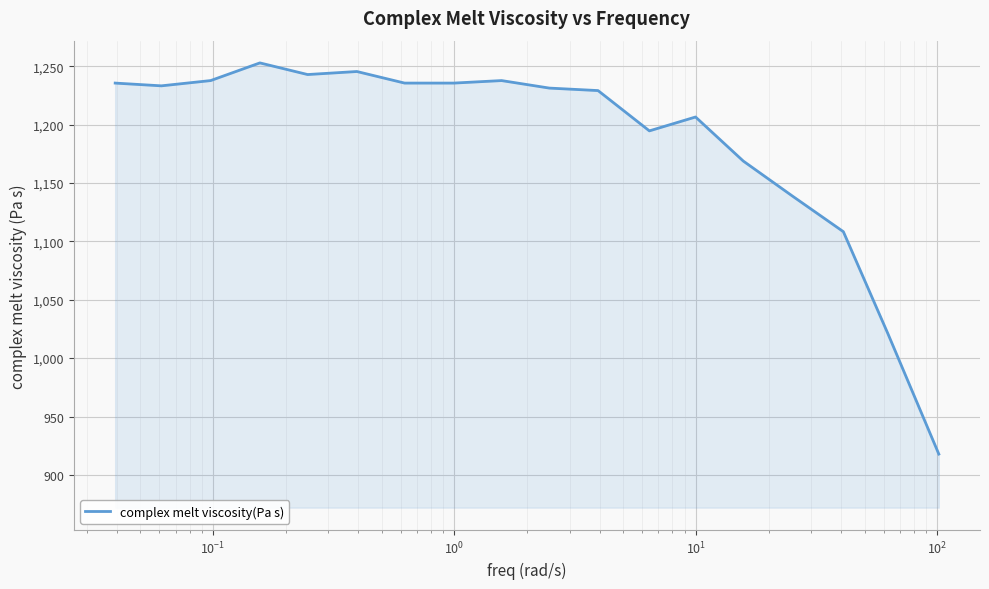

What is the difference between the maximum and minimum values?

335.0